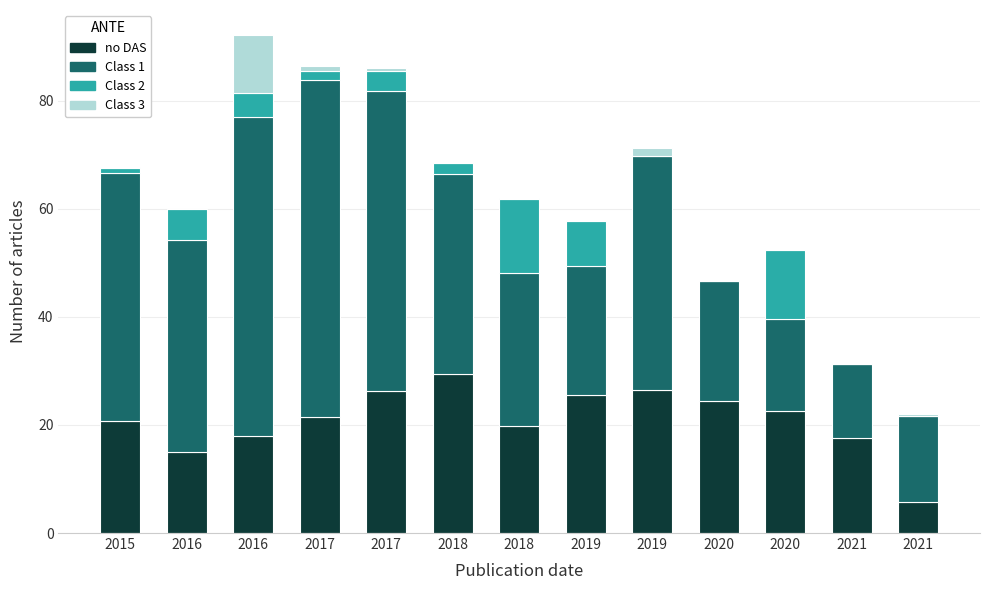

Is it true that Class 3 equals -3.3 at 2016?

False